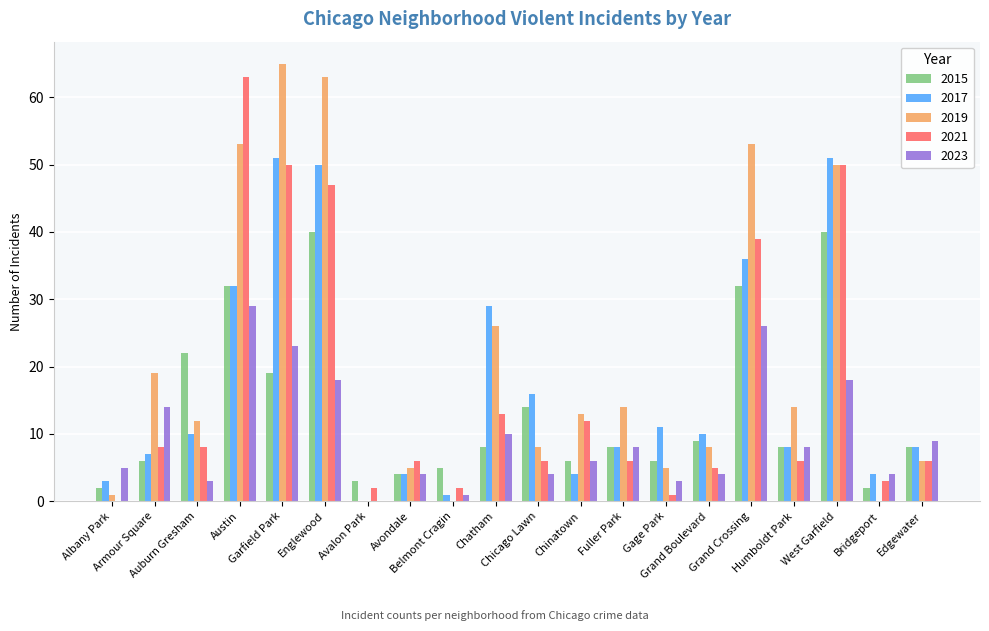

What is the highest value of the 2019 series?

65